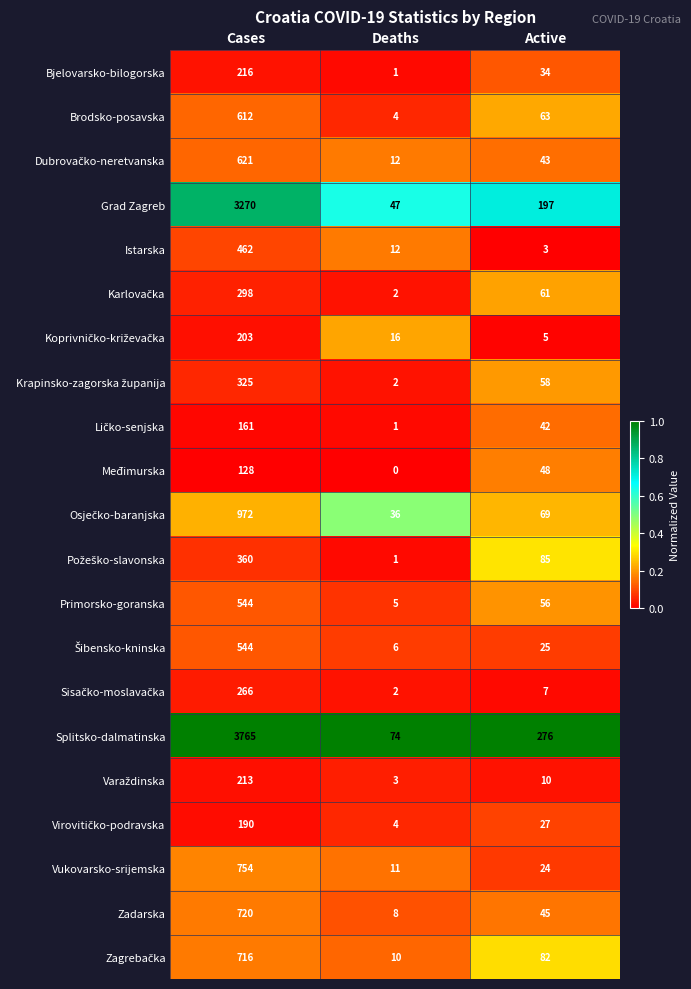

At which label does Zadarska reach its peak?

Cases